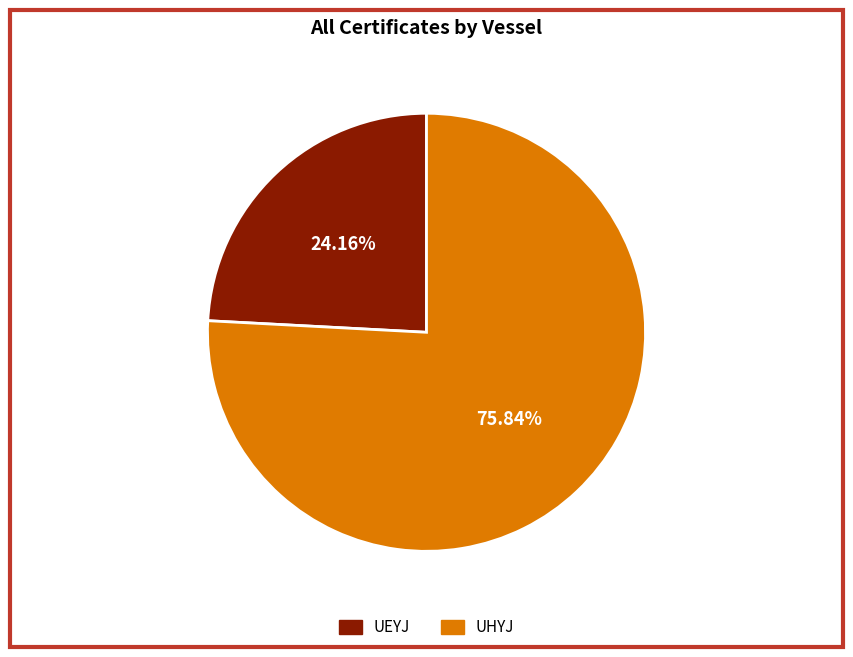

Between UHYJ and UEYJ, which is larger?

UHYJ